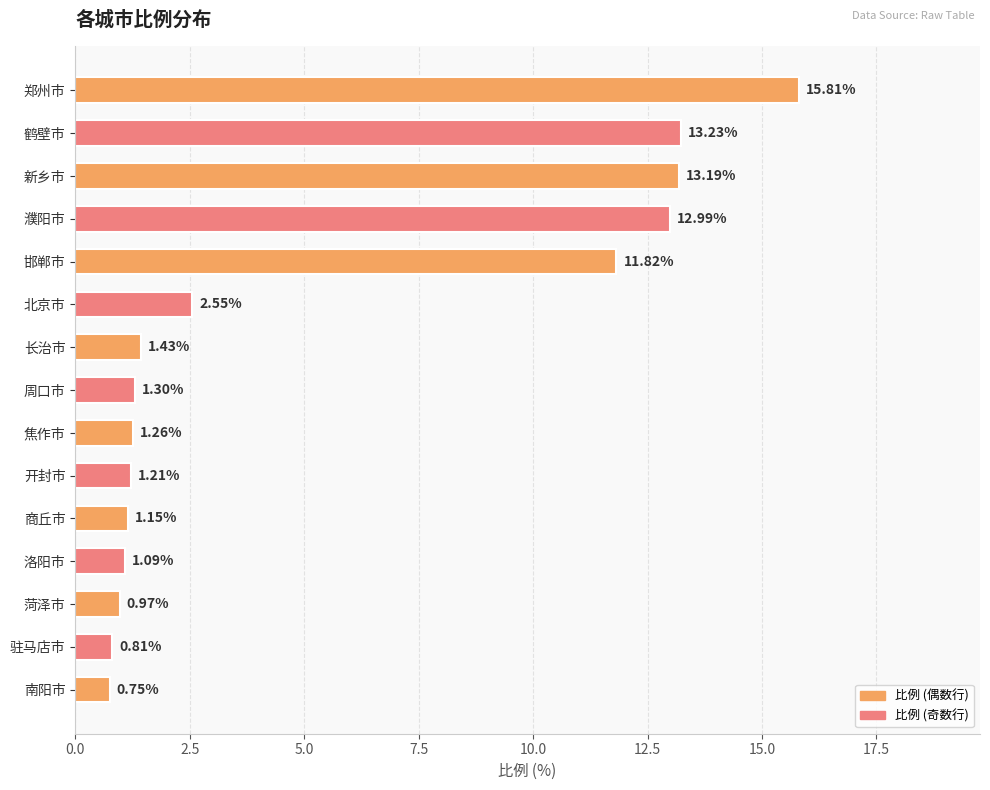

How many values exceed 1?

12